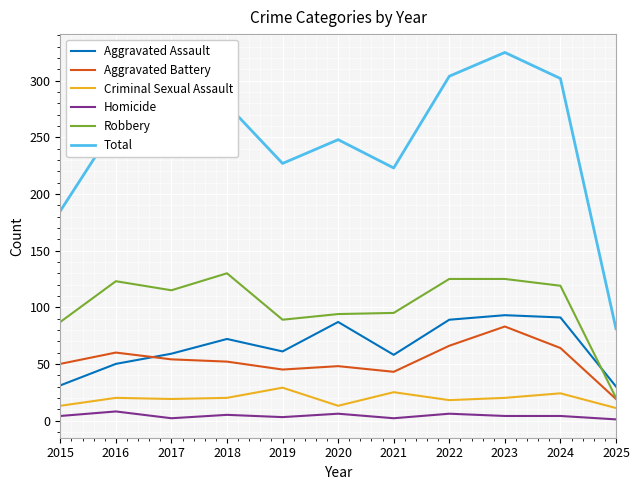

Does the chart have visible grid lines?

Yes